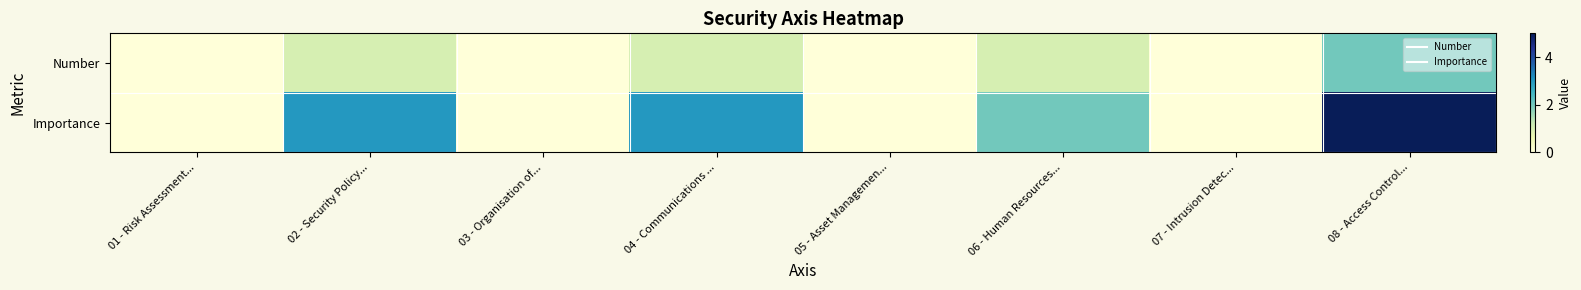

What is the greatest value displayed?

5